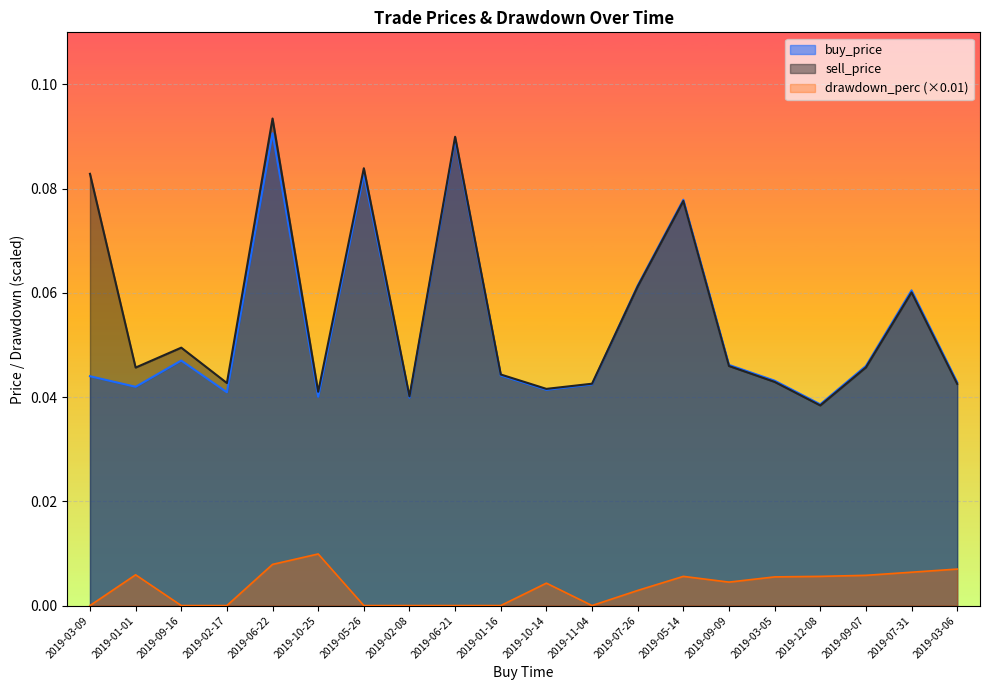

How many distinct data groups are displayed?

3